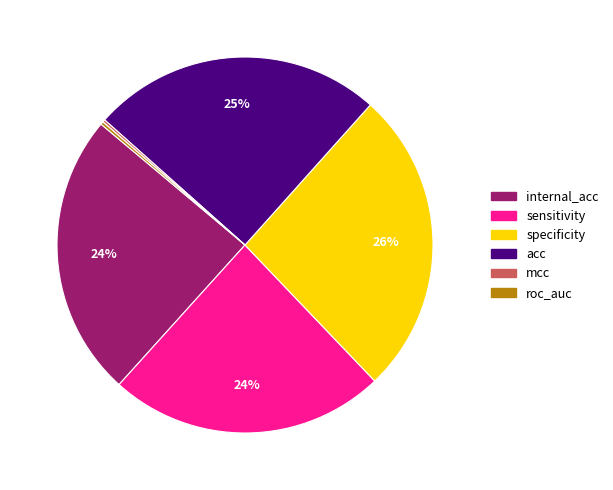

Does sensitivity represent more than half of the total?

No